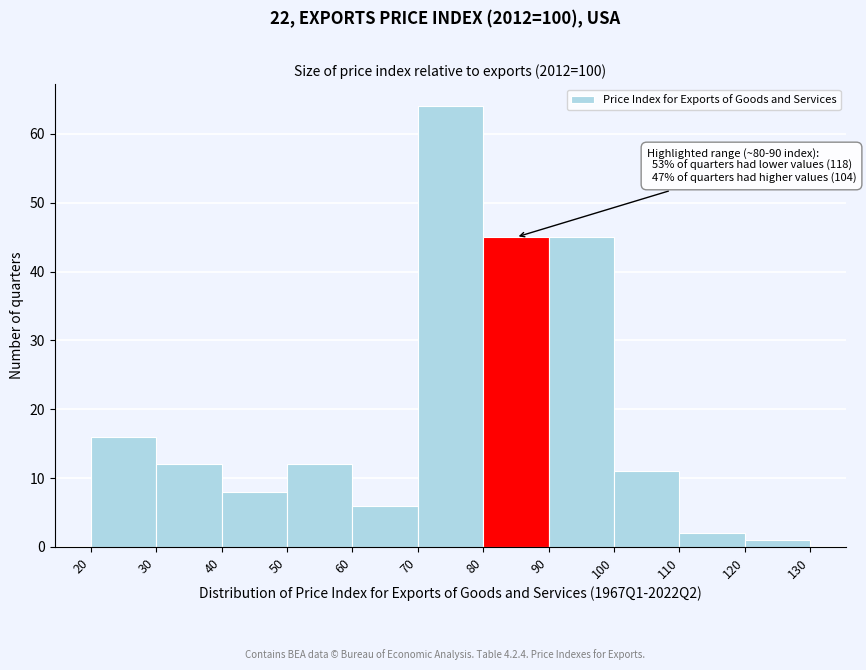

Which range on the x-axis has the tallest bar?

70 to 80